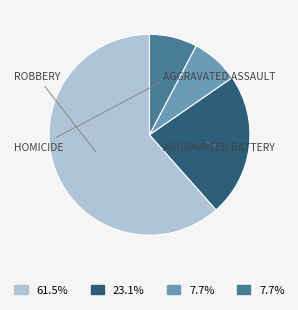

How many slices are in this pie chart?

4